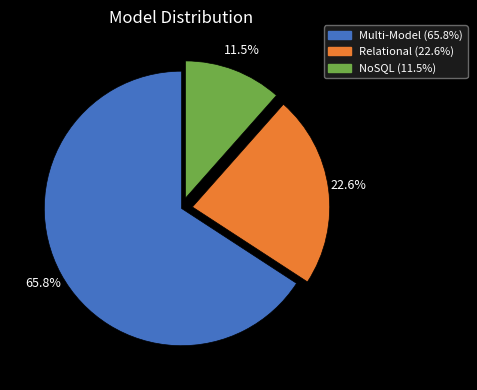

Does any single category account for the majority?

Yes